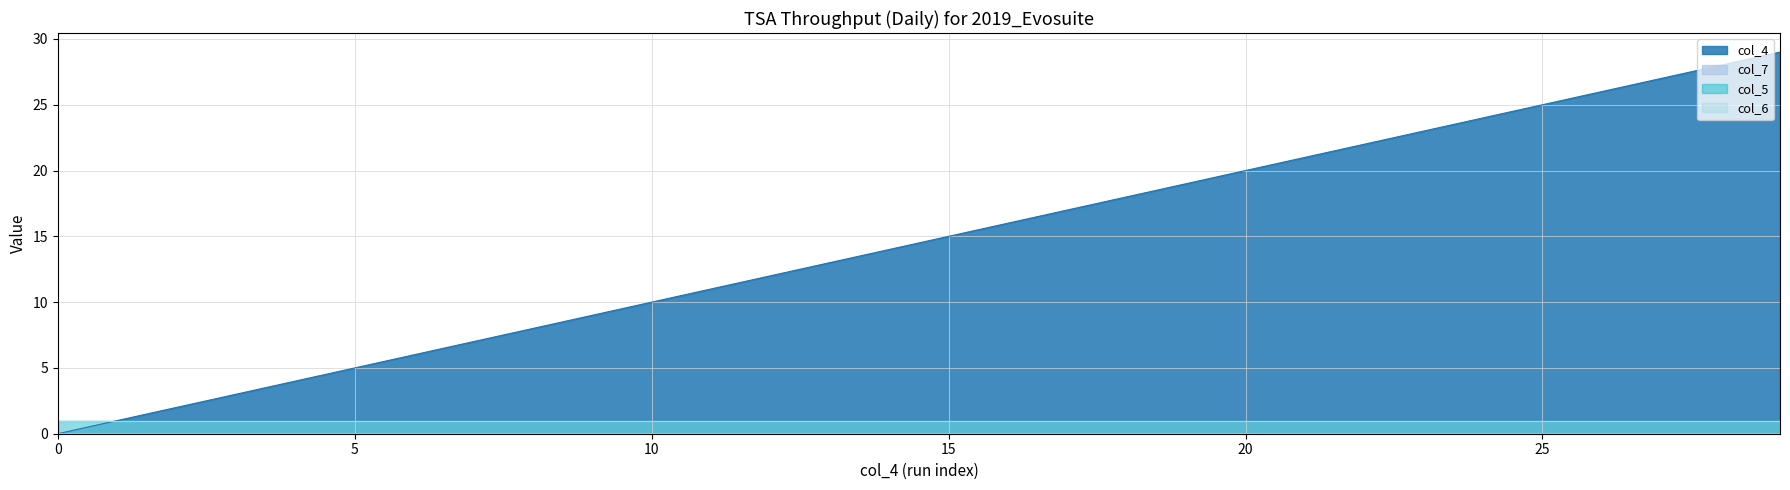

How many intersections are there between col_4 and col_7?

1